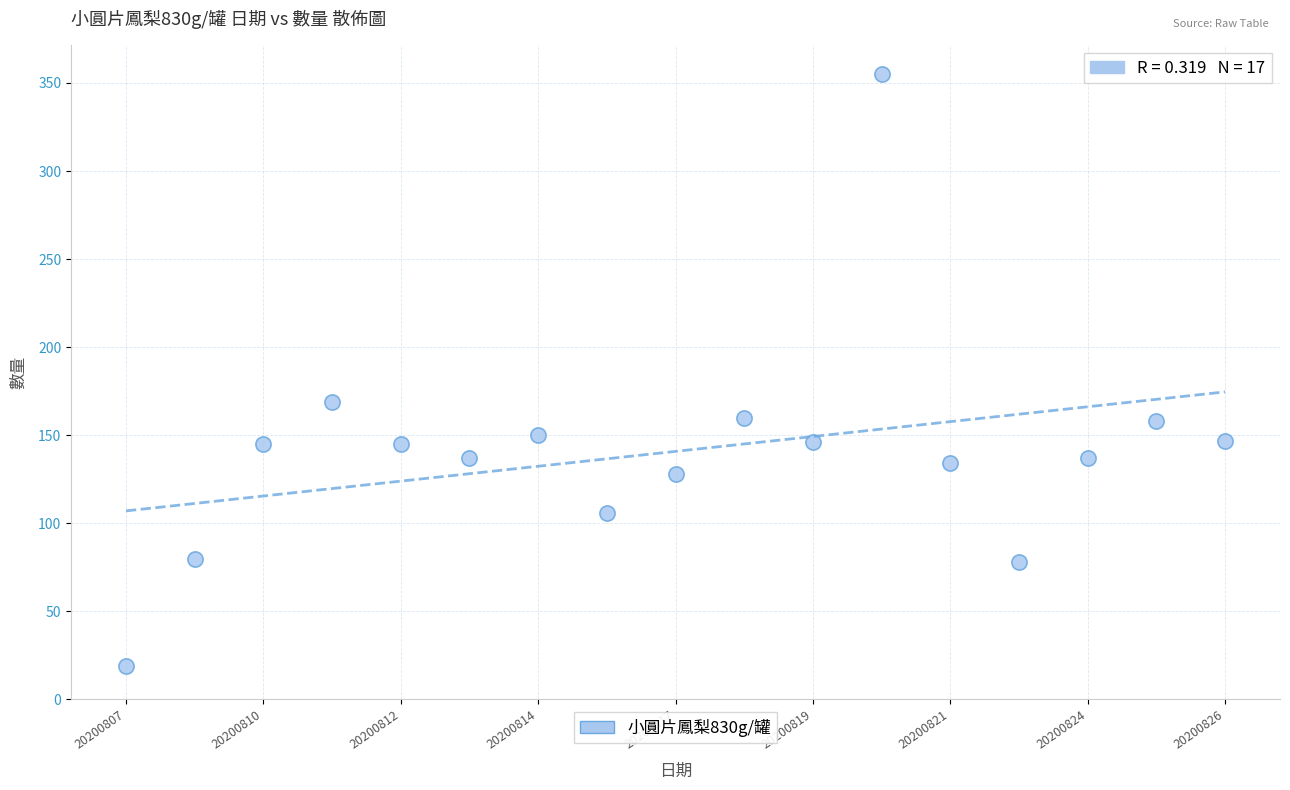

What is the range of Y values (max minus min)?

336